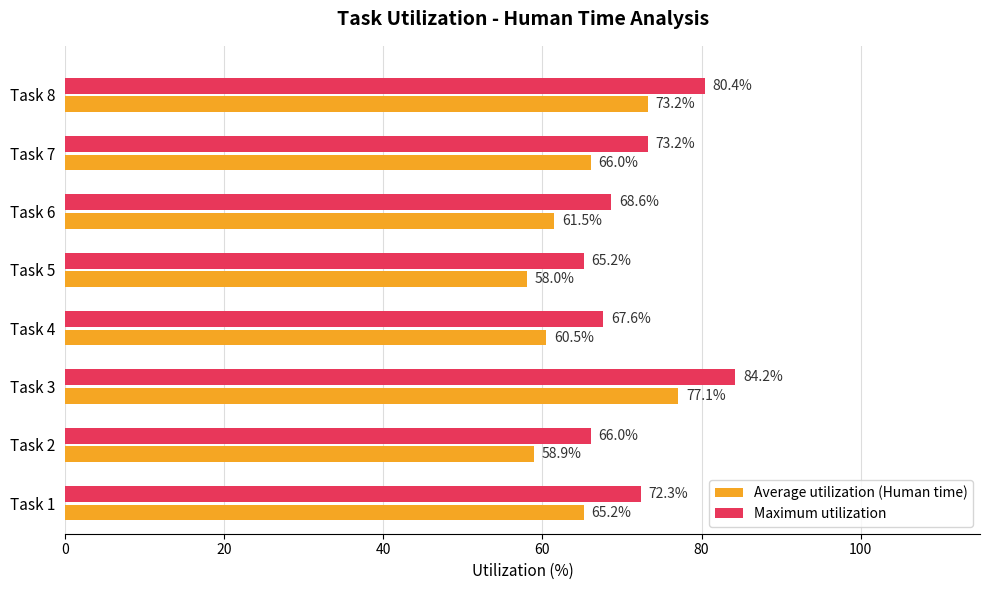

What is the spread (max minus min) of values at Task 8?

7.2